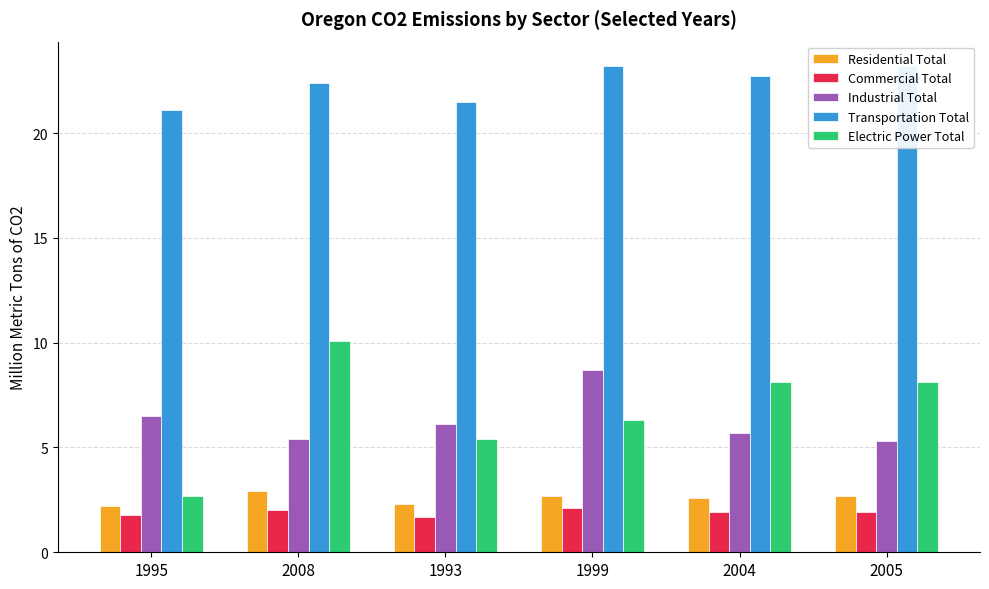

What is the minimum value for Transportation Total?

21.1